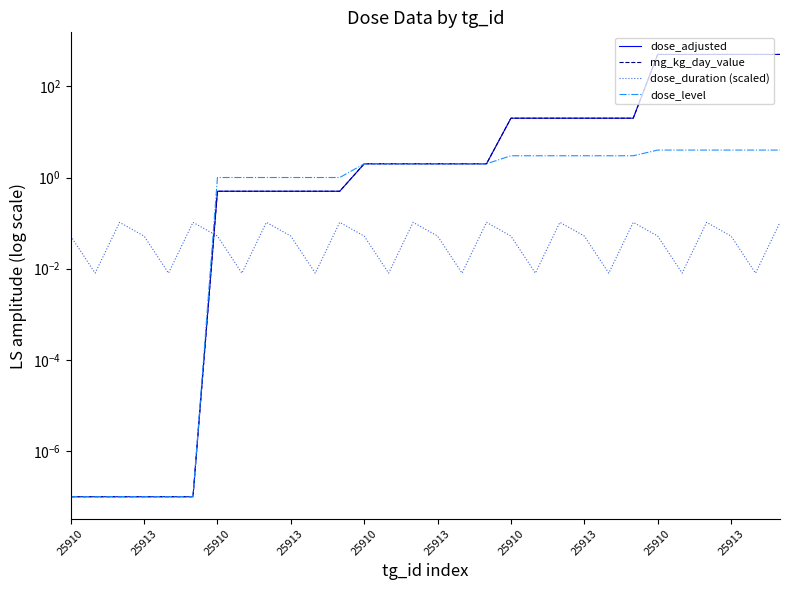

The value of dose_adjusted at 13 is 0.8. True or false?

False